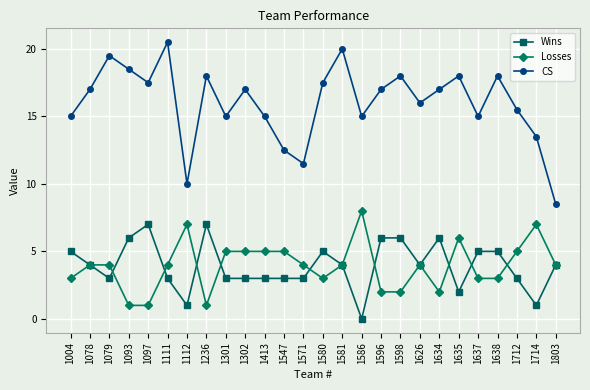

Count the number of categories in the chart.

26